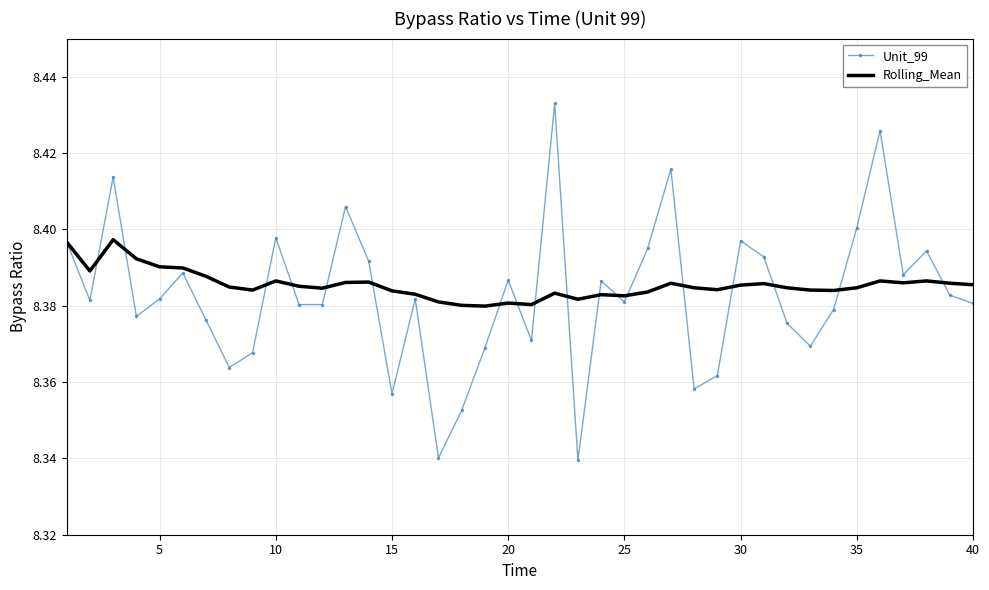

At how many categories does at least one series exceed 8?

40